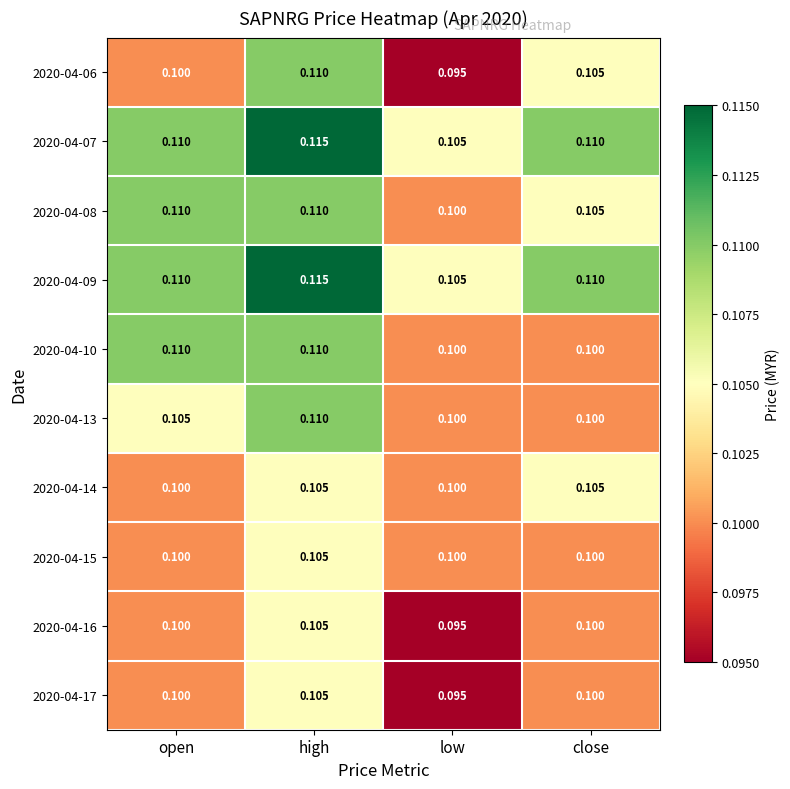

At which label does 2020-04-13 reach its peak?

high